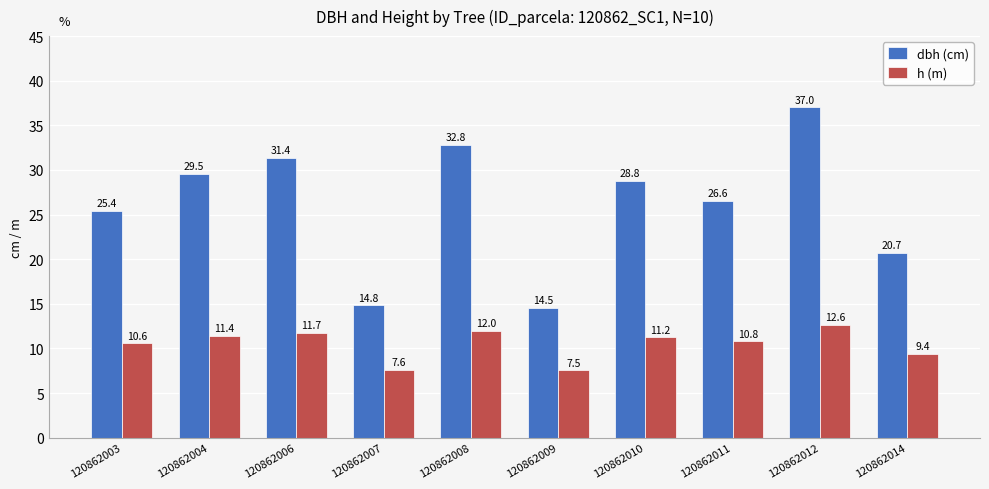

How many distinct data groups are displayed?

2